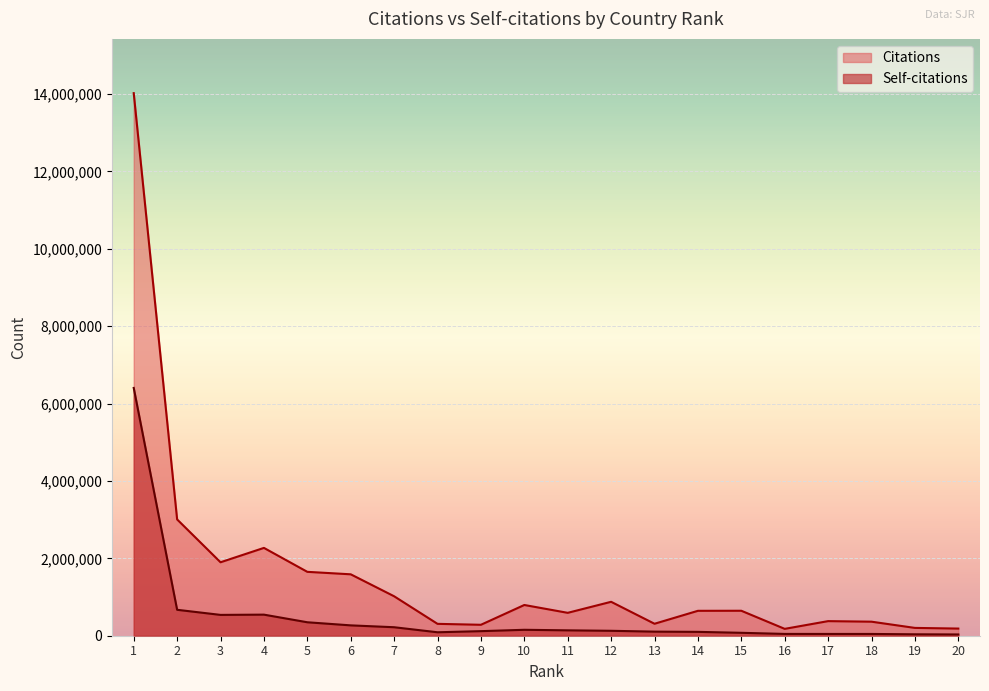

In Self-citations, how many points are higher than both neighbors (excluding endpoints)?

2